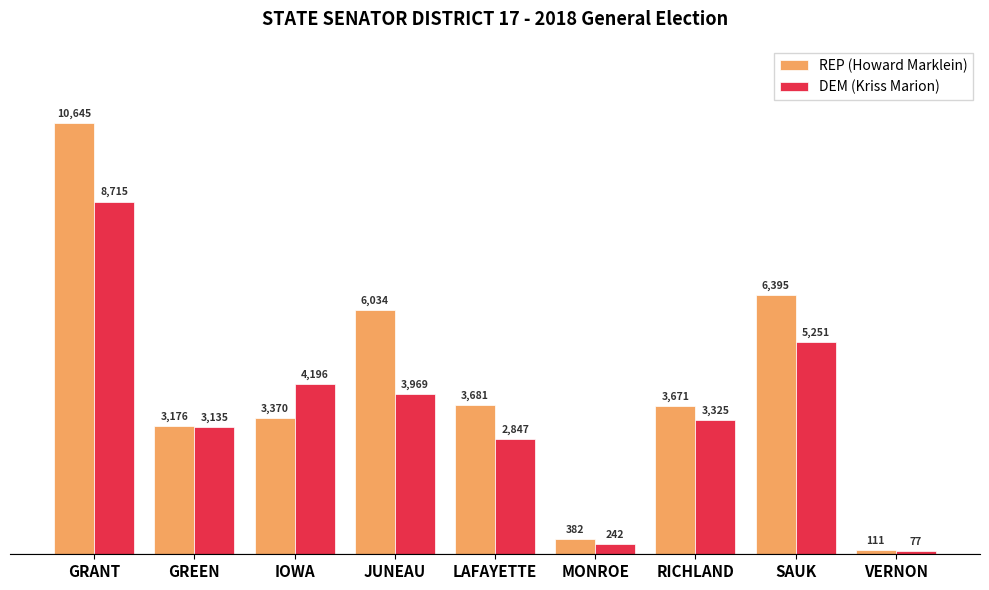

The REP (Howard Marklein) series shows 10645 at GRANT. True or false?

True